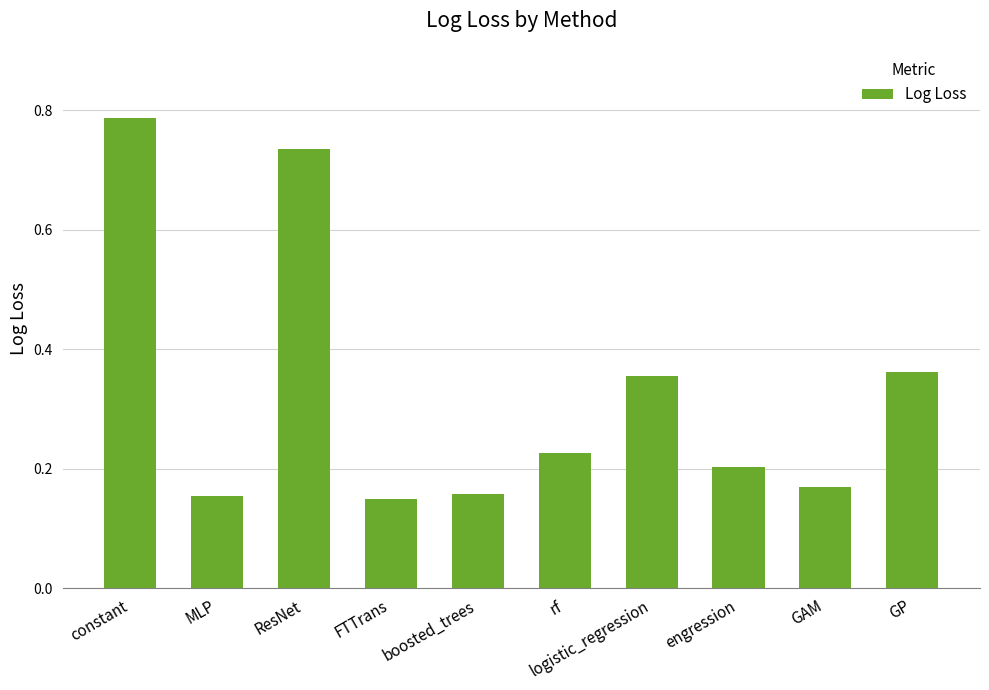

What is the label of the 4th bar from the left?

FTTrans